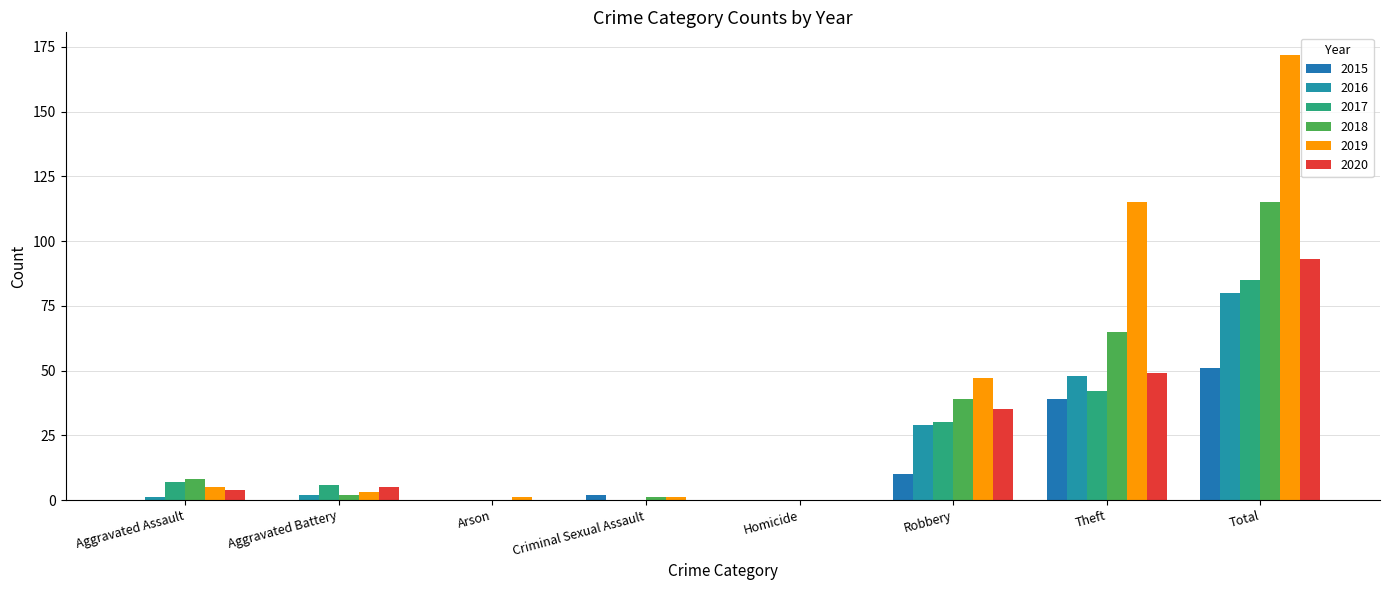

Reading right to left, transcribe all the data shown in this chart.

2015: 51	39	10	0	2	0	0	0
2016: 80	48	29	0	0	0	2	1
2017: 85	42	30	0	0	0	6	7
2018: 115	65	39	0	1	0	2	8
2019: 172	115	47	0	1	1	3	5
2020: 93	49	35	0	0	0	5	4